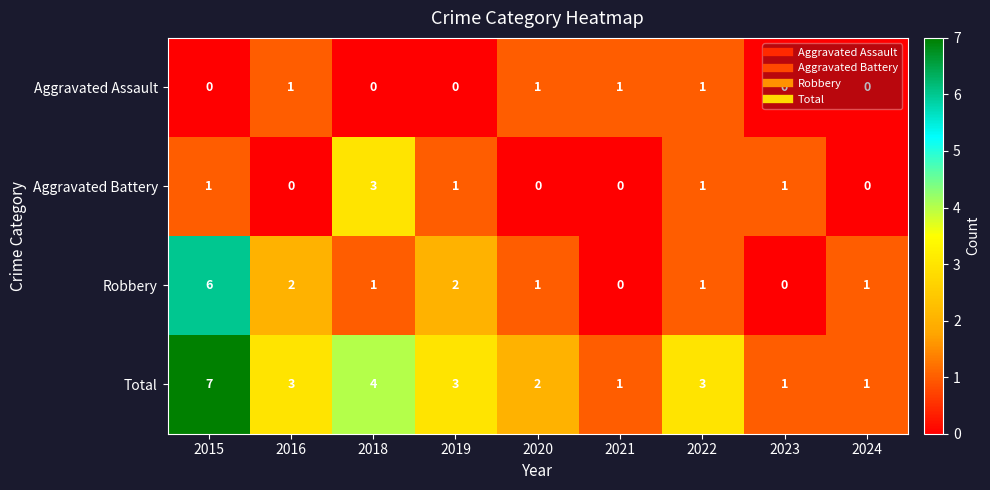

What is the total value across all series at 2022?

6